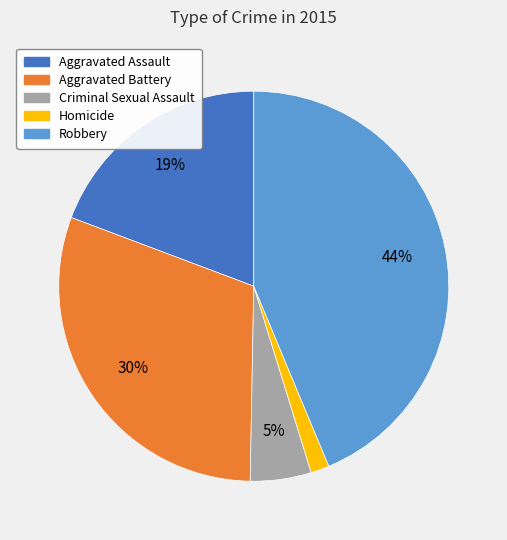

To the nearest percent, what percentage of the pie is Criminal Sexual Assault?

5%